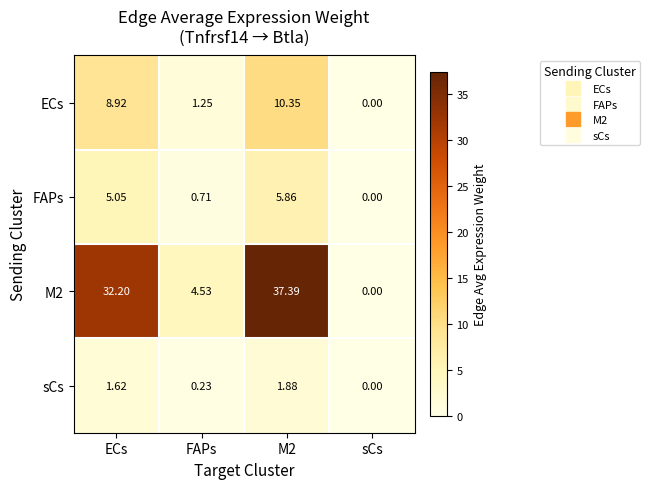

At how many categories does at least one series exceed 10?

2